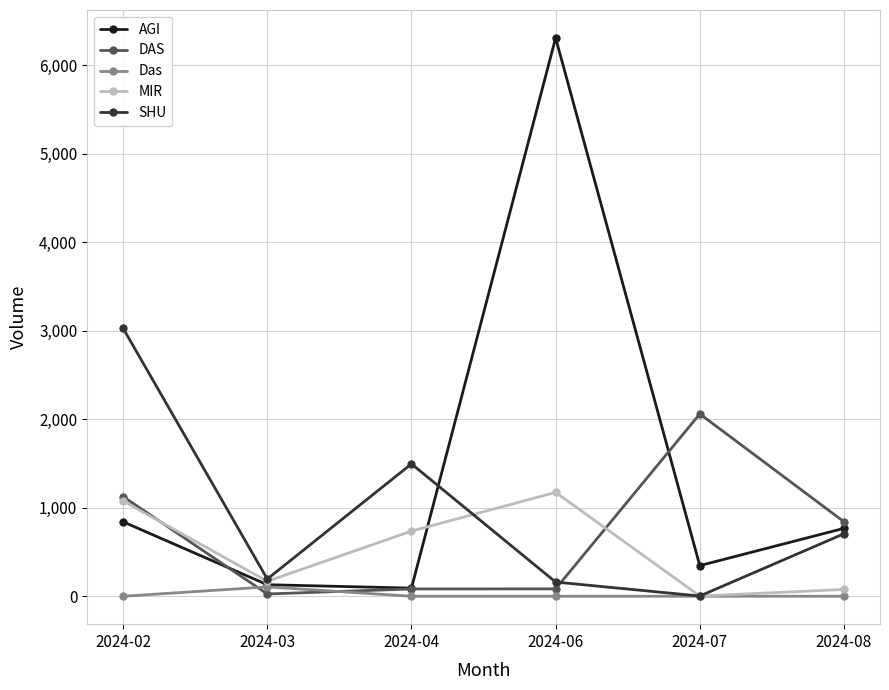

How many values in the AGI series exceed 767?

3